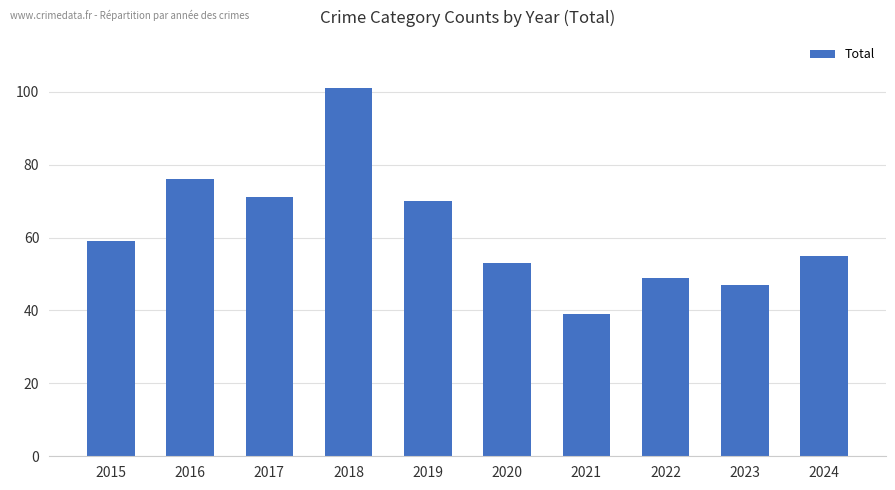

True or false: the data shows 49 at 2022.

True